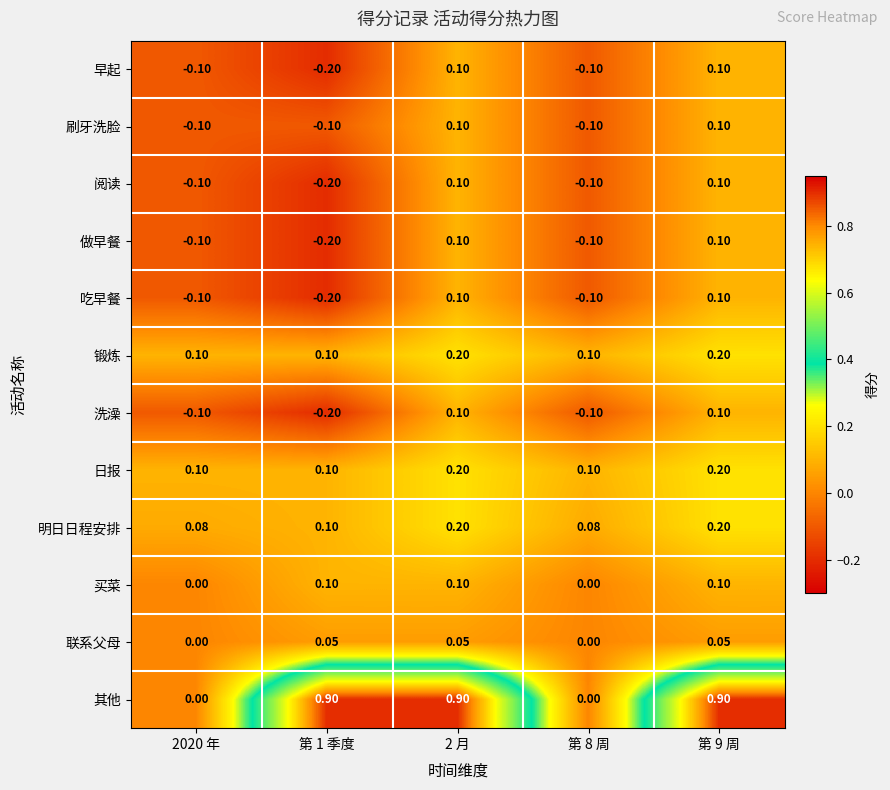

Is the value of 做早餐 at 第 9 周 greater than the value of 刷牙洗脸 at 2020 年?

Yes